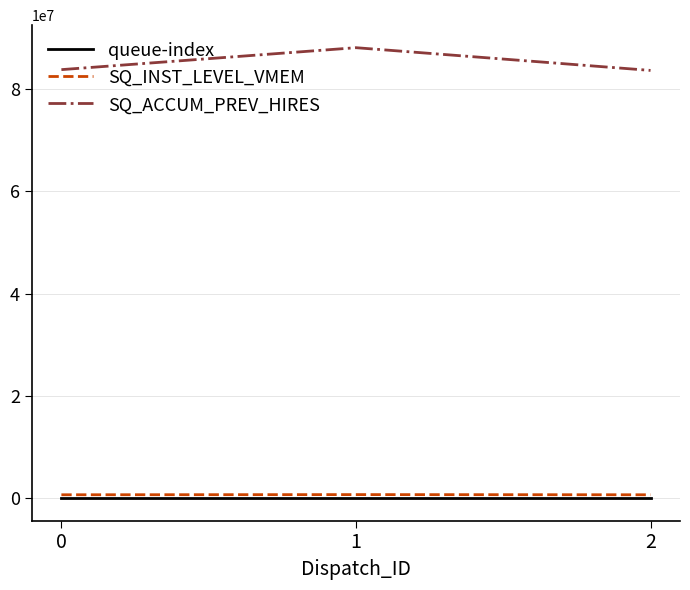

How many queue-index values are between 0 and 4?

3